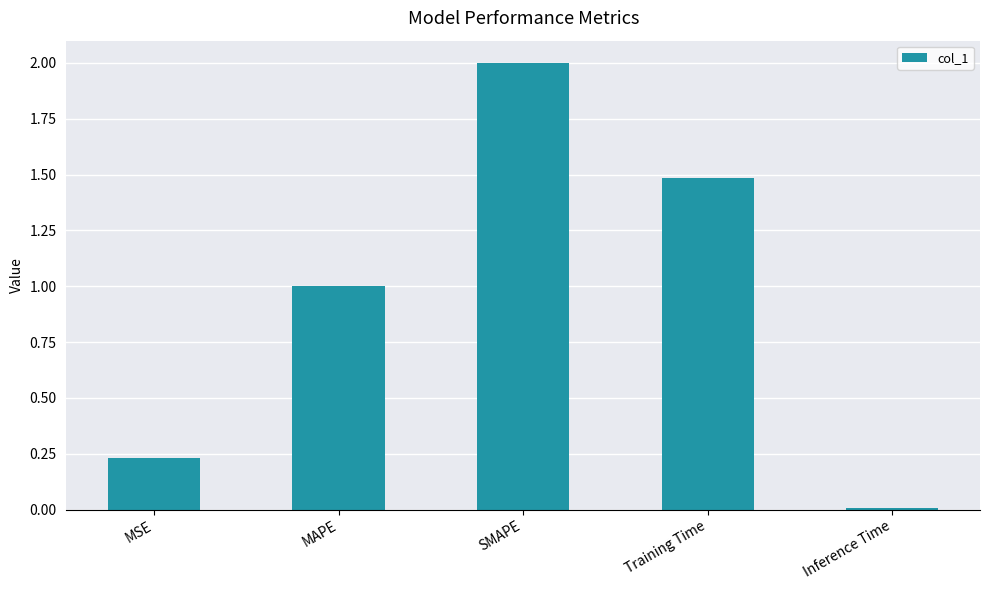

Which label corresponds to the smallest value in the chart?

Inference Time